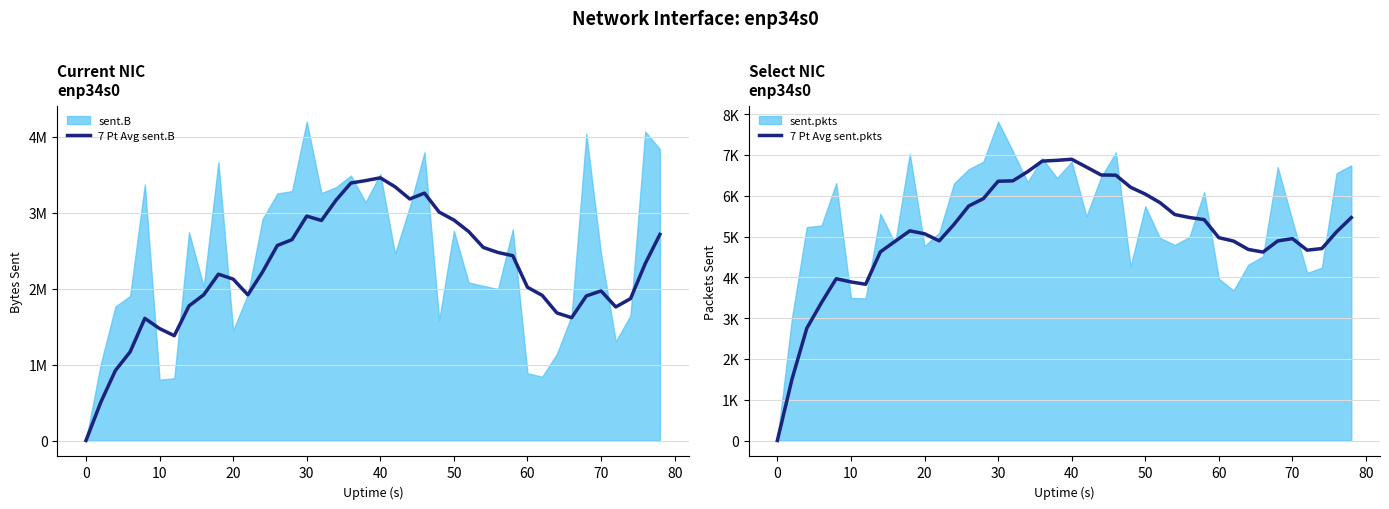

In 7 Pt Avg sent.pkts, how many points are higher than both neighbors (excluding endpoints)?

4